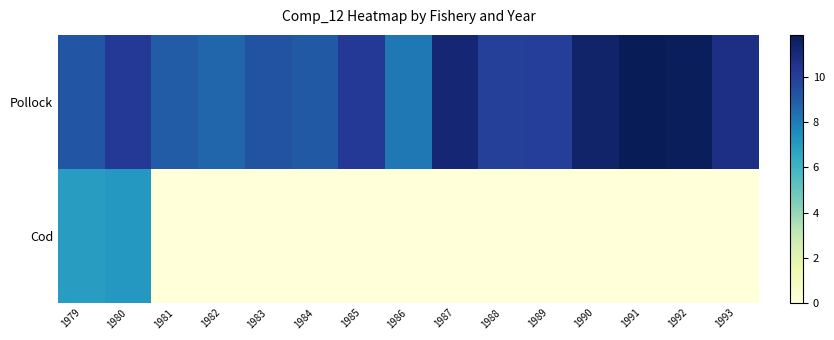

At which category does the chart reach its peak across all series?

1991